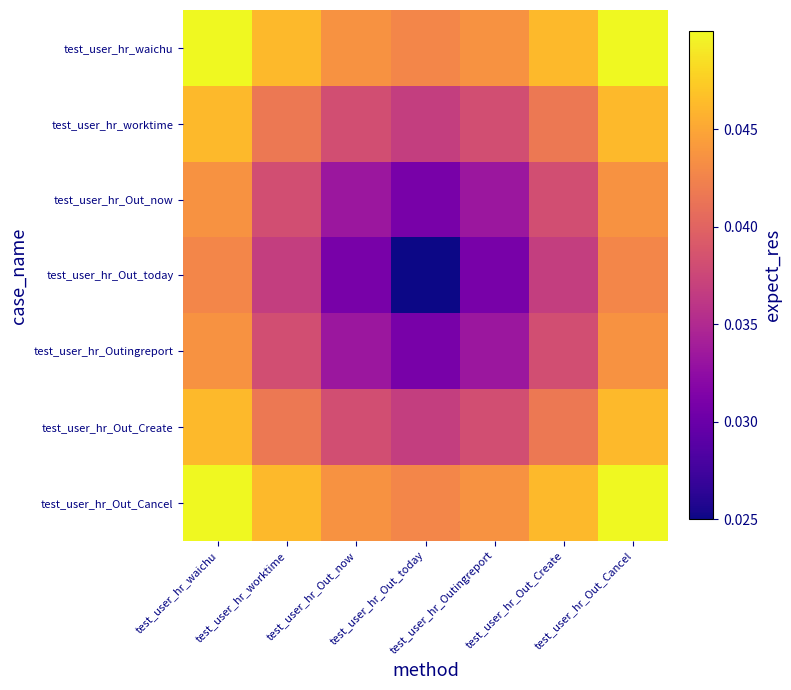

Which series has the largest range (max minus min)?

test_user_hr_Out_today